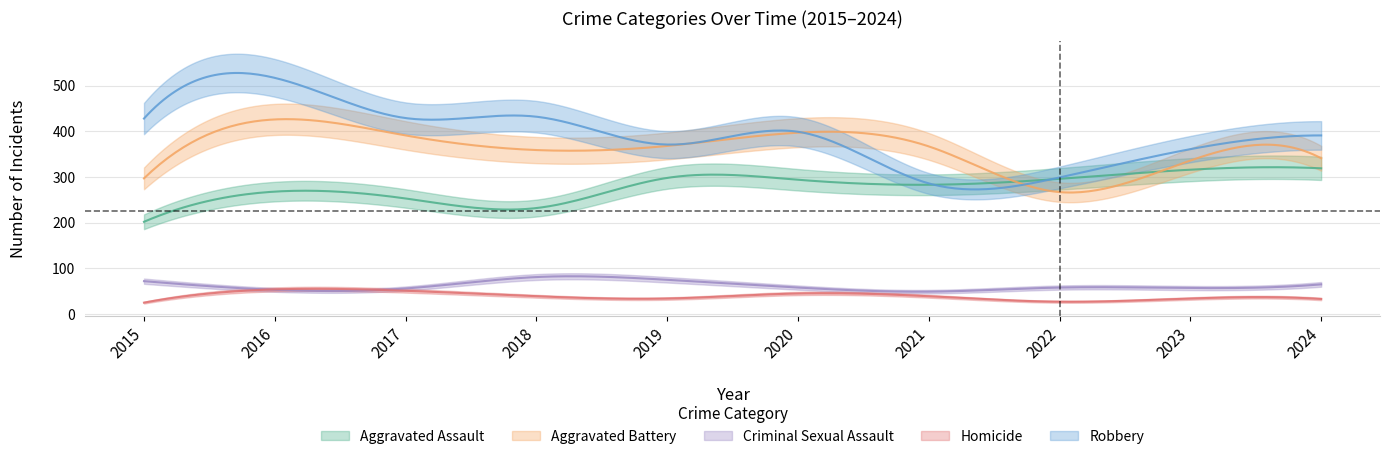

What are all the series names shown in the legend?

Aggravated Assault, Aggravated Battery, Criminal Sexual Assault, Homicide, Robbery